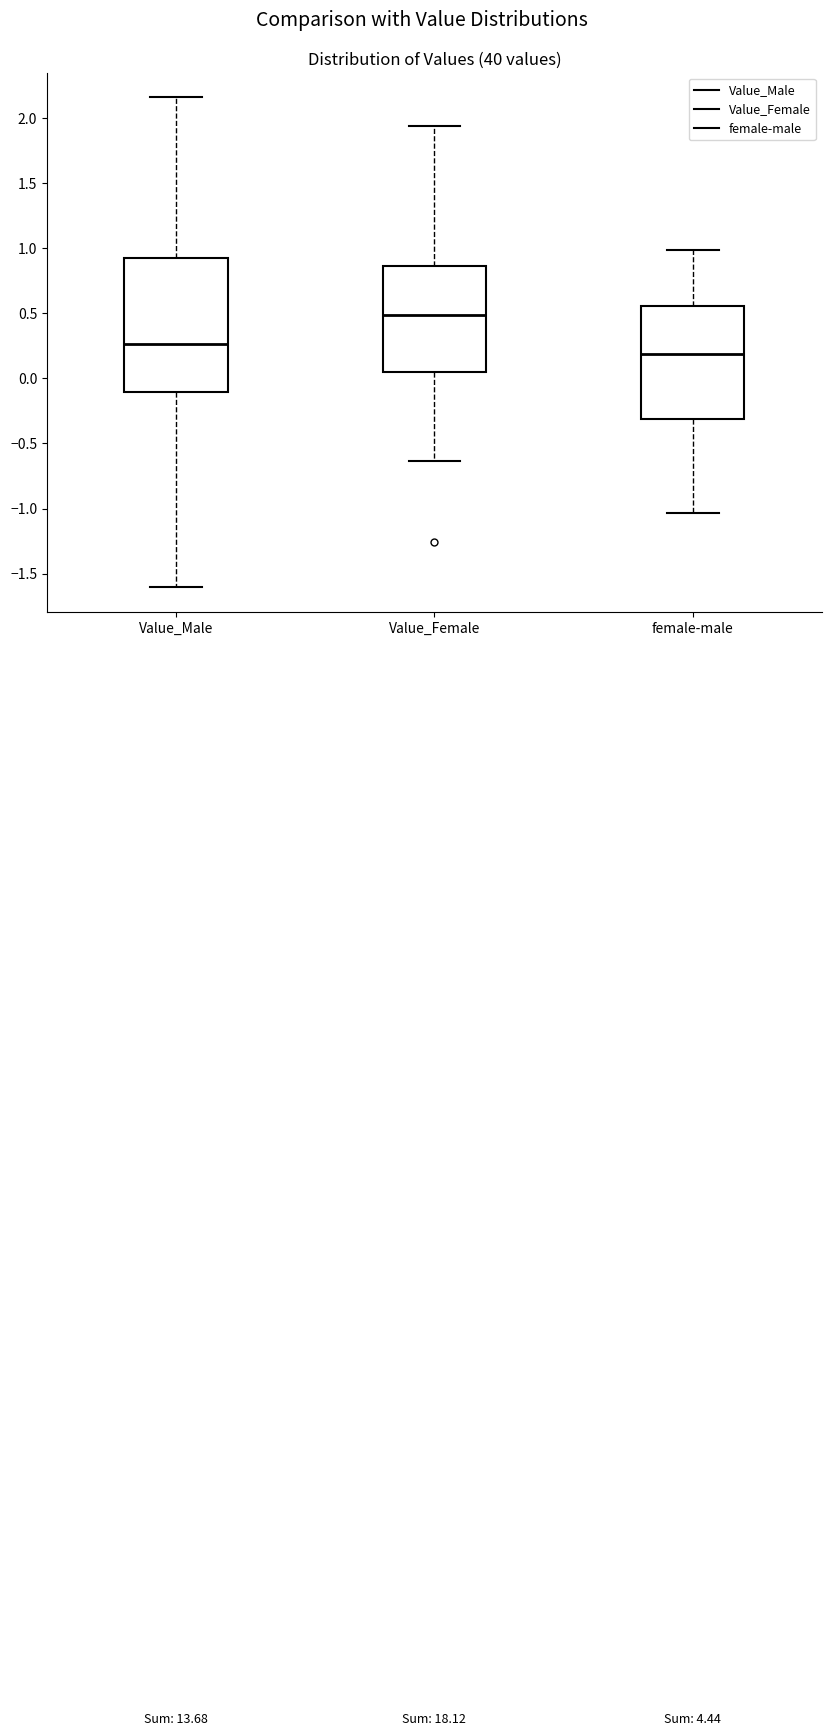

Where does the median line of the box for female-male sit on the y-axis? The values are not printed on the chart, so give them approximately, as read against the axis.

0.20